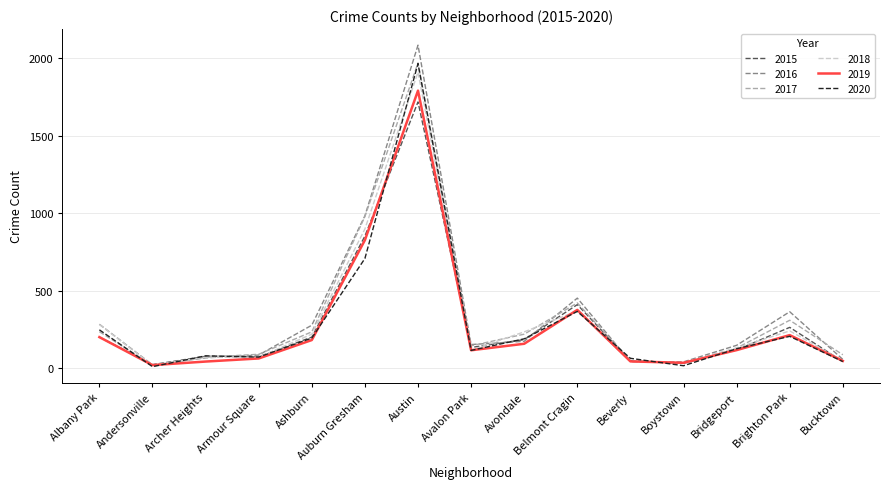

What are all the series names shown in the legend?

2015, 2016, 2017, 2018, 2019, 2020